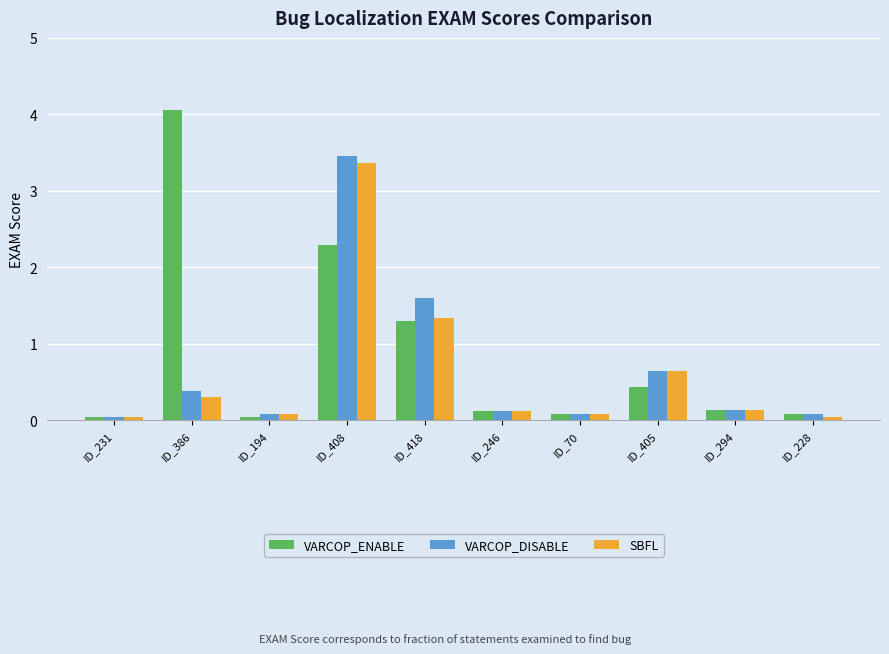

What is the greatest value displayed?

4.1